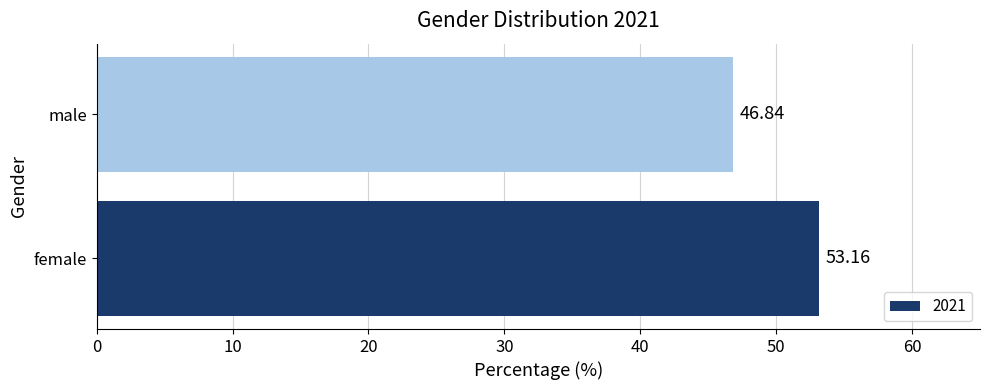

What is the average value?

50.0